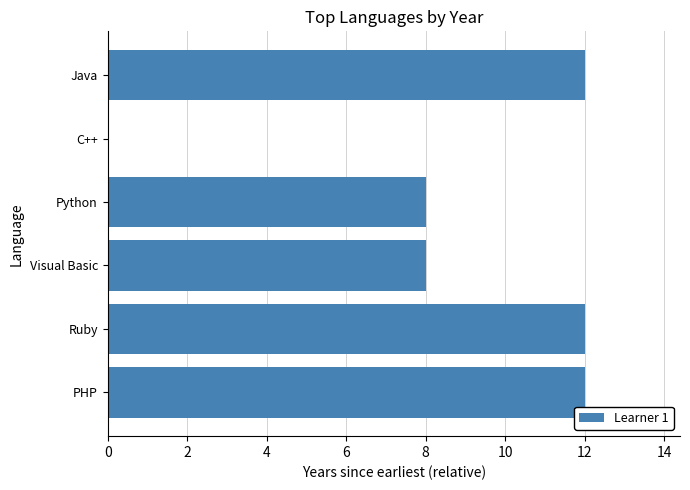

How many series are shown in this chart?

1